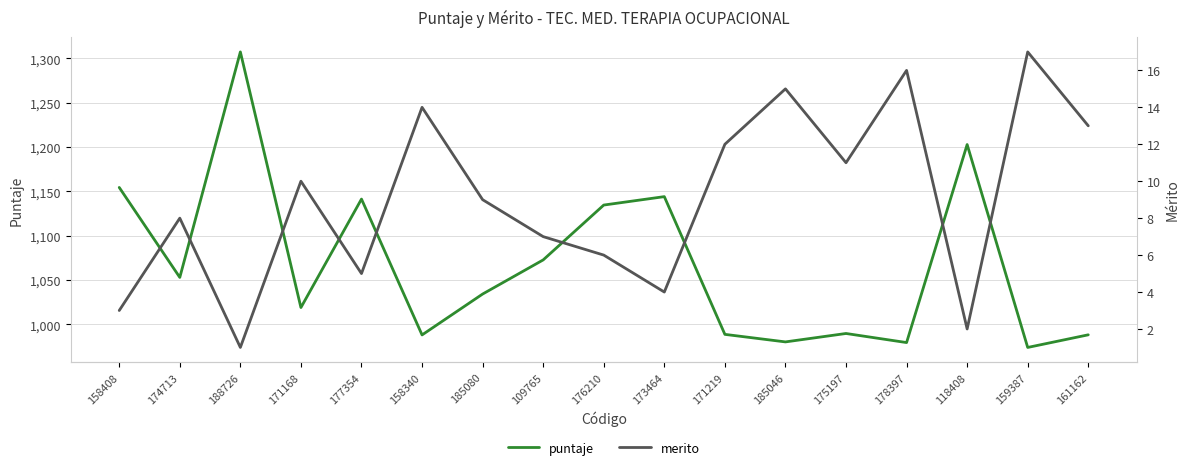

Which series changed the most between 185080 and 173464?

puntaje